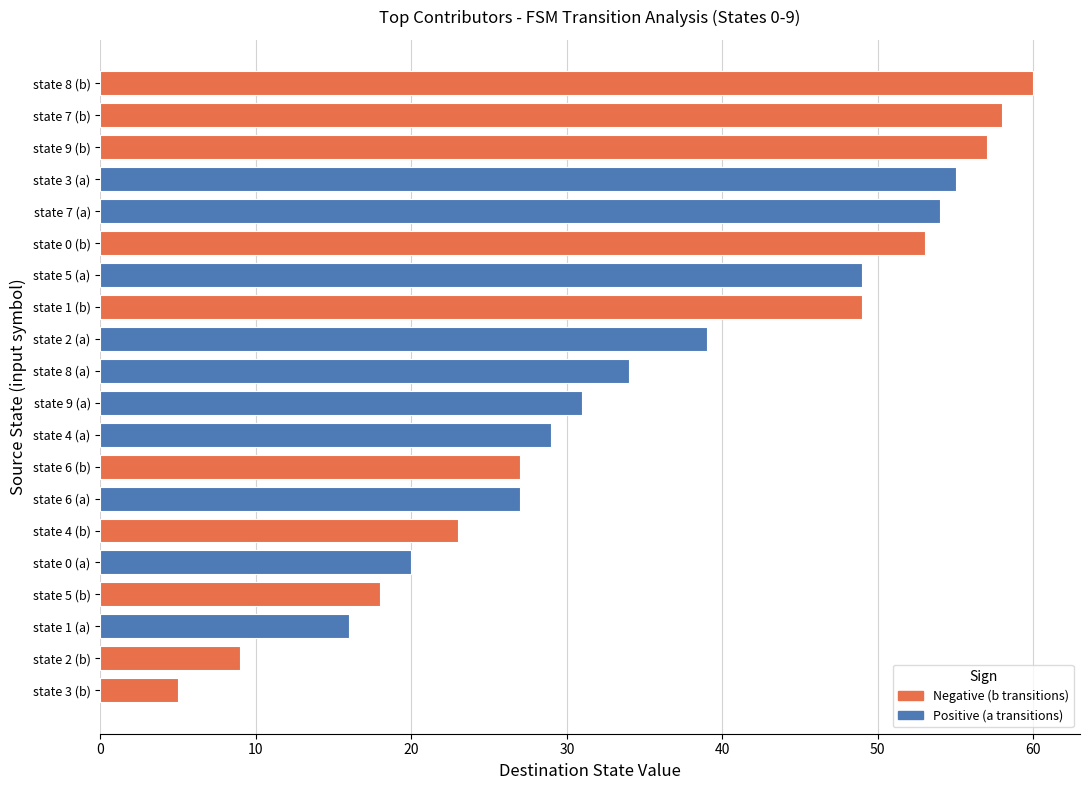

What value does the data have at state 1 (b), to the nearest 10?

50